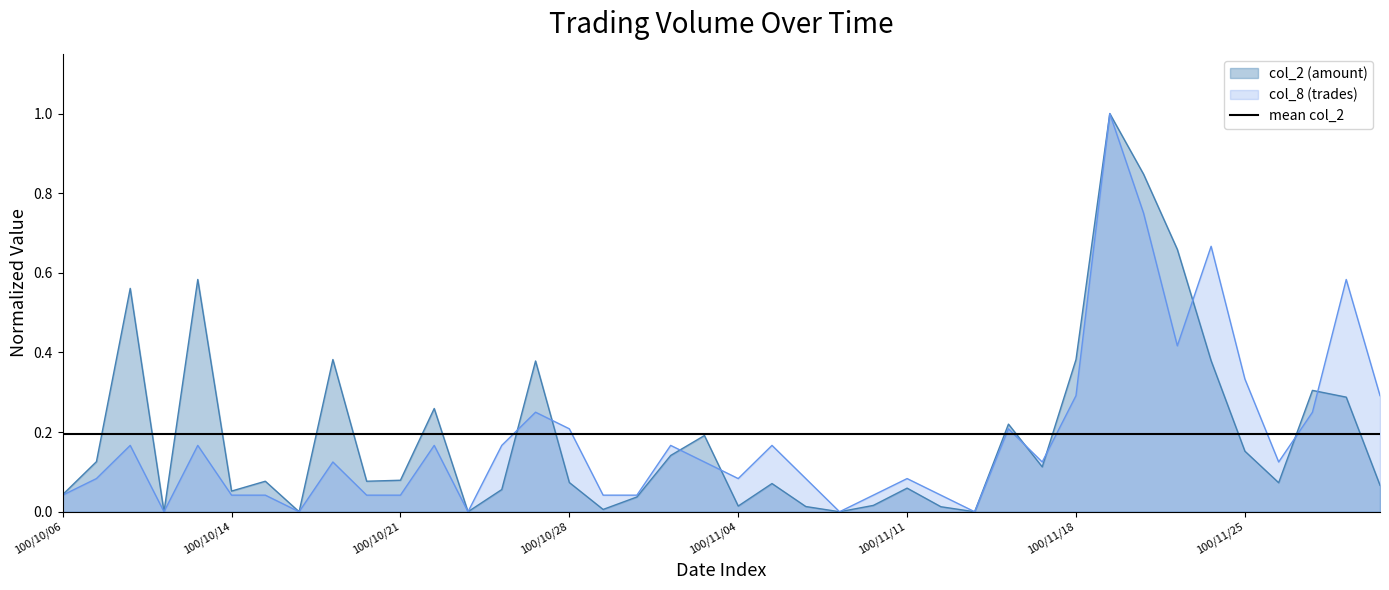

Between 18 and 12, which is larger?

18